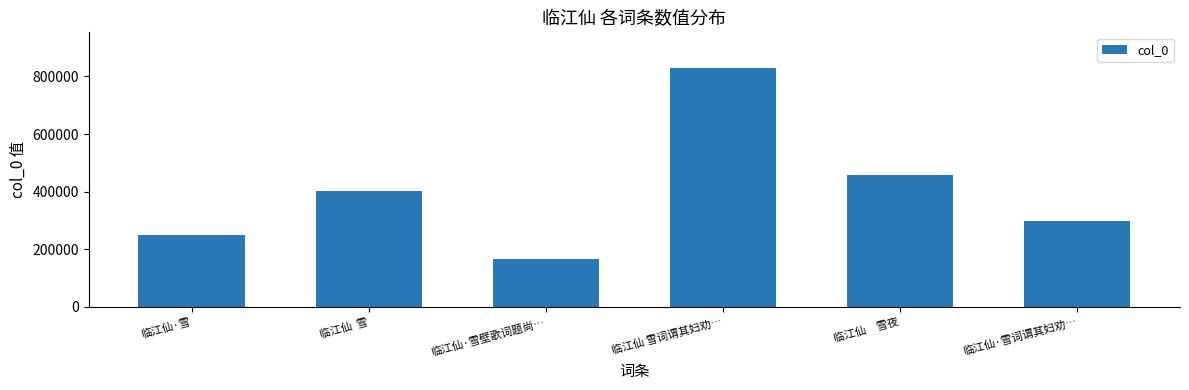

Which has a higher value, 临江仙·雪壁歌词题尚… or 临江仙·雪?

临江仙·雪